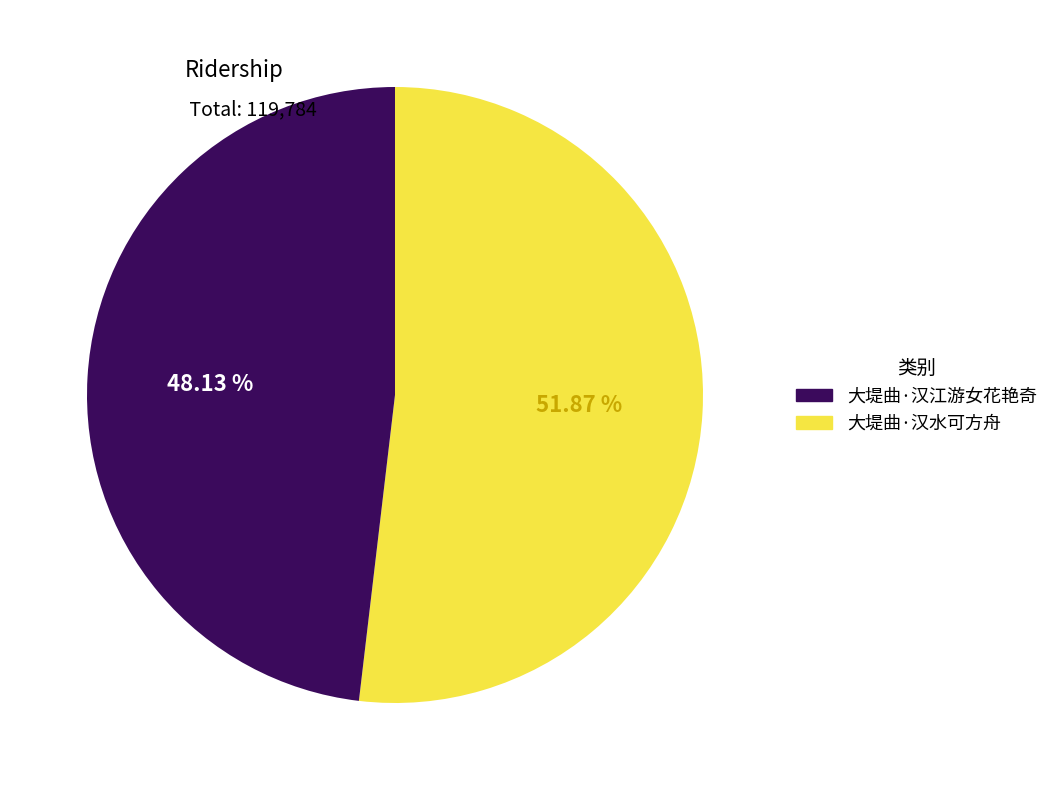

Is there a majority slice in this chart?

Yes